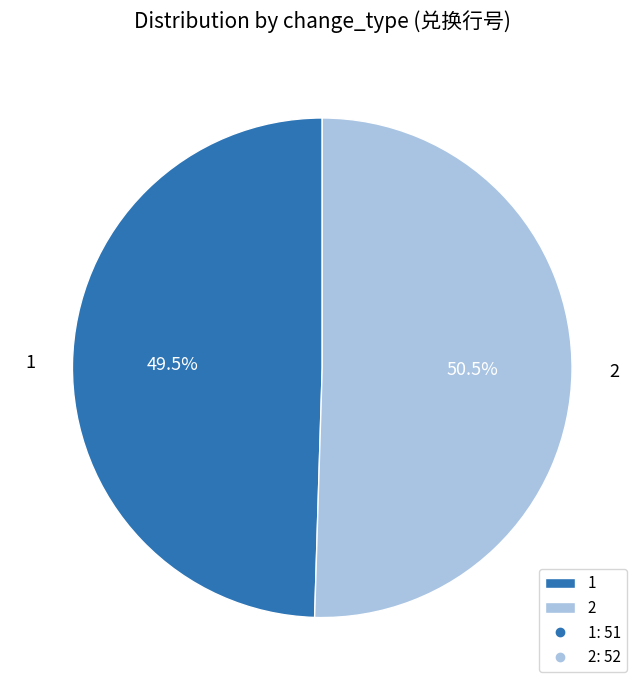

Does 2 account for over 50% of the chart?

Yes